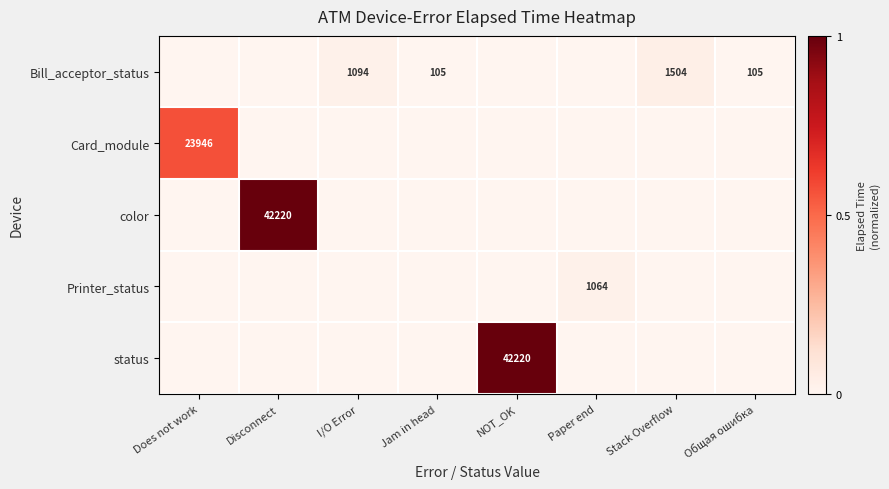

True or false: Bill_acceptor_status has a value of 105 at Jam in head.

True